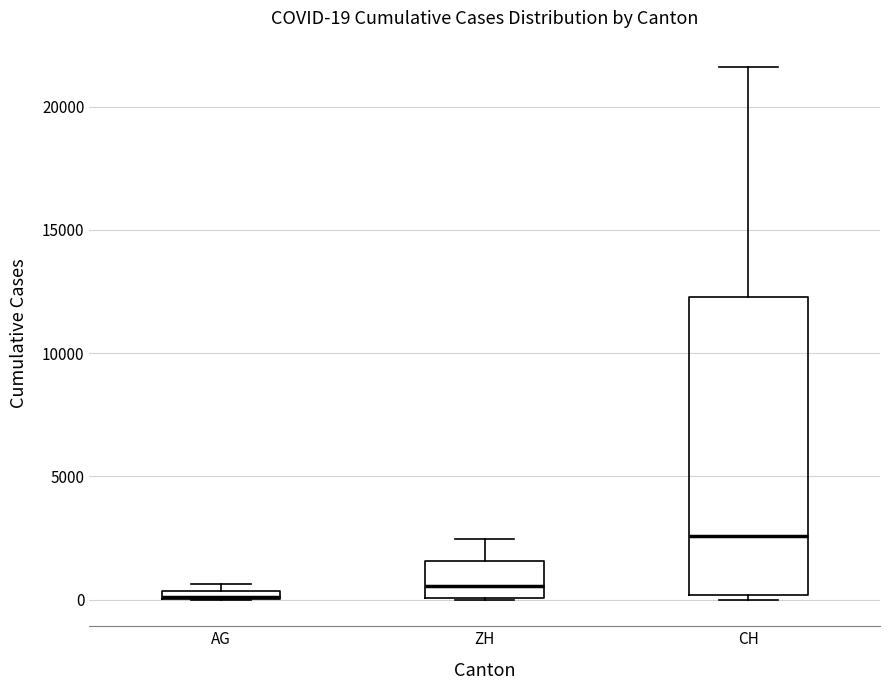

Comparing the boxes themselves (not the whiskers), which one is the tallest?

CH